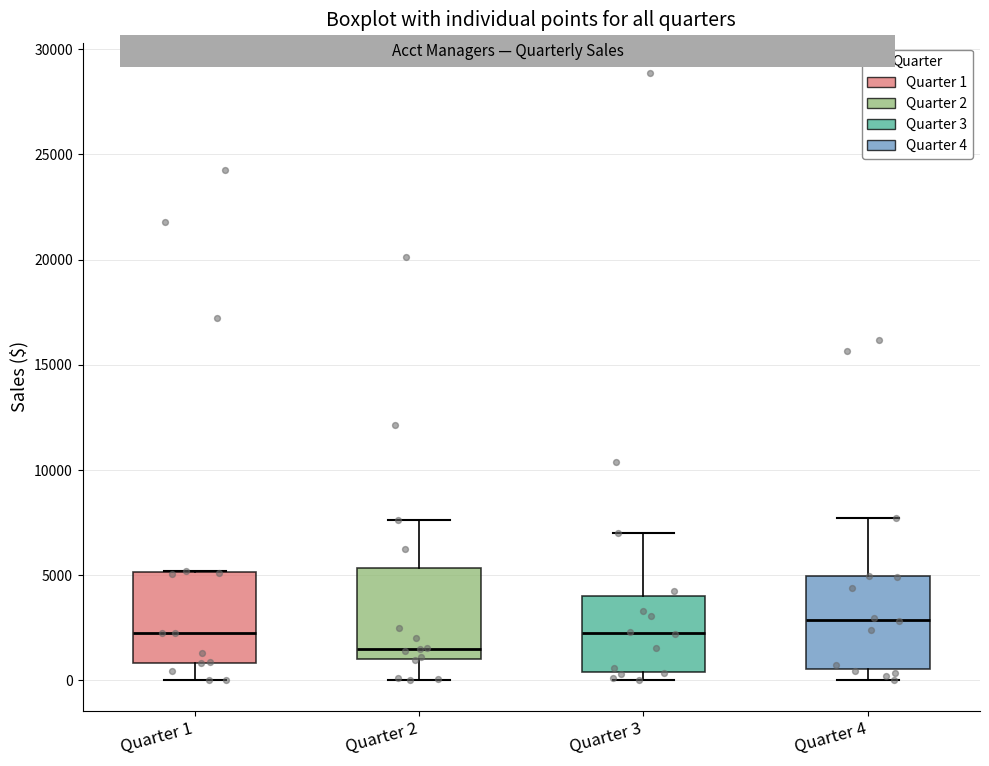

Where is the lower edge of the box for Quarter 1 on the y-axis? The values are not printed on the chart, so give them approximately, as read against the axis.

1000